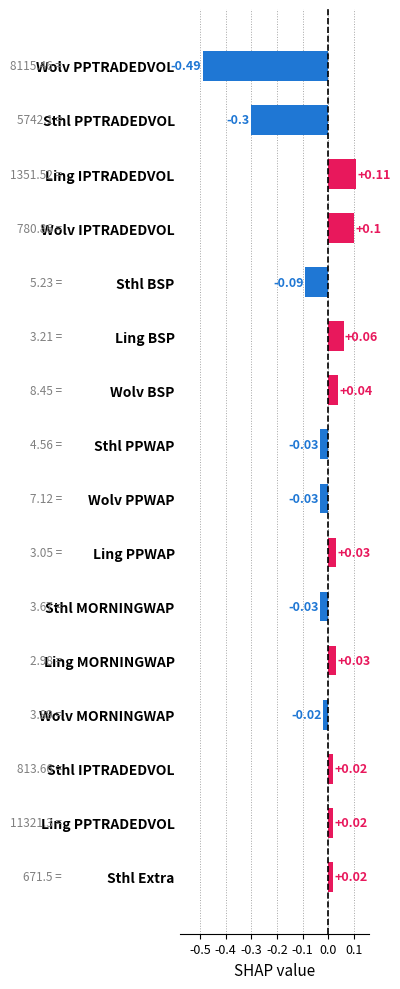

Where is the data nearest to the value 0?

Wolv MORNINGWAP